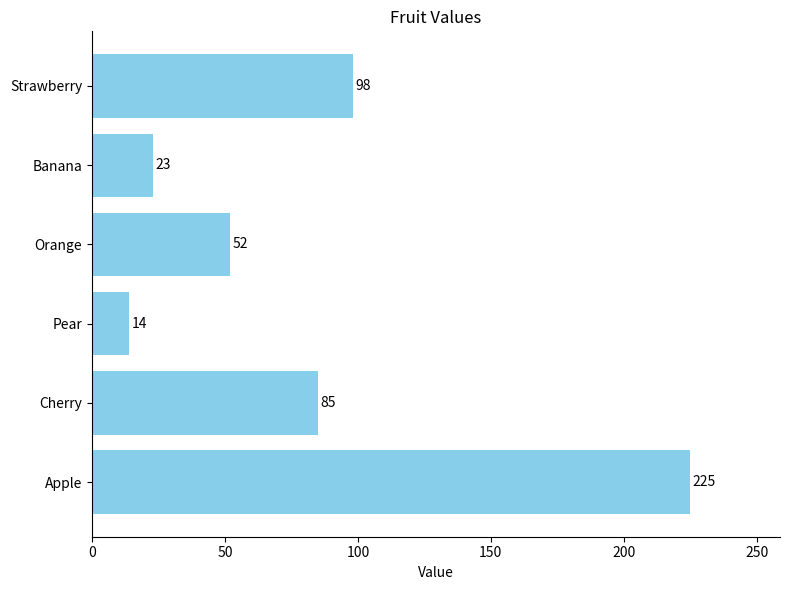

Between Pear and Orange, which is larger?

Orange